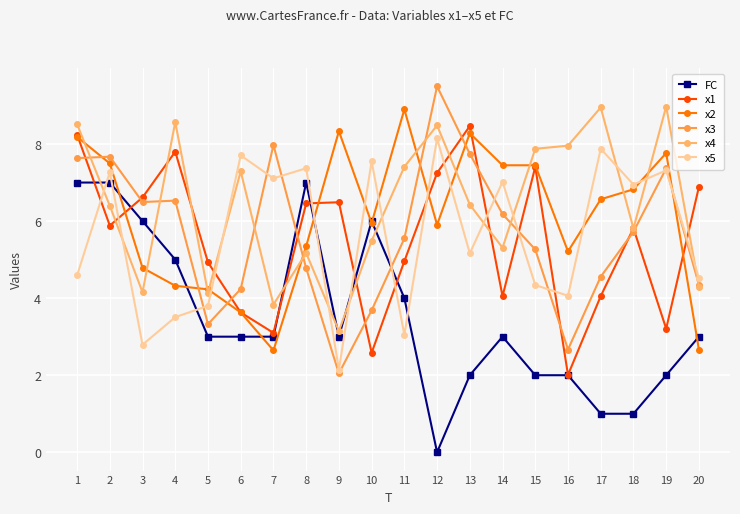

At 4, list the series in order from largest to smallest.

x4, x1, x3, FC, x2, x5